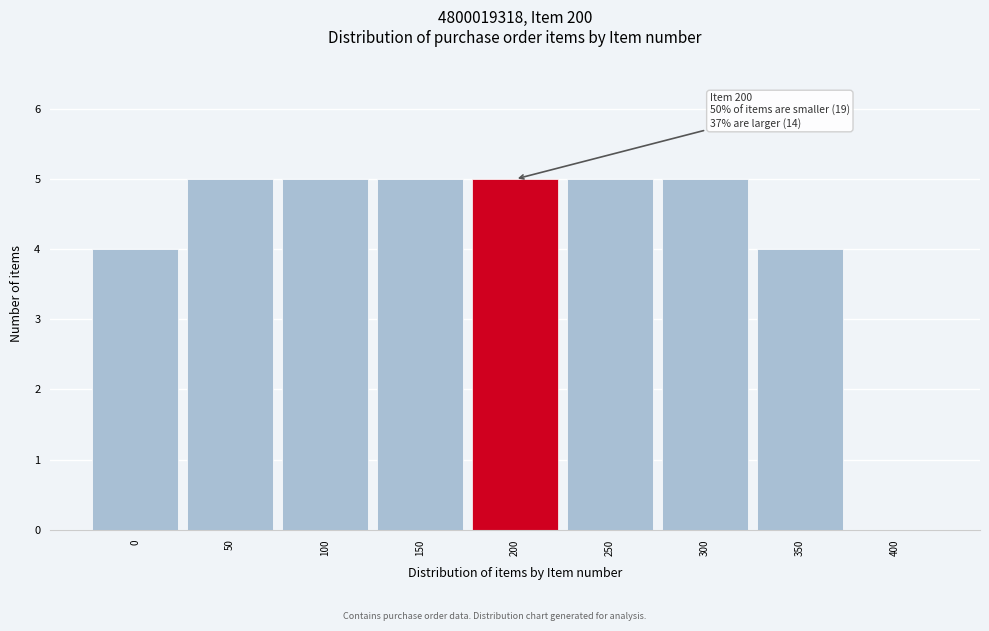

Reading right to left, list all the values displayed in this chart.

400=0	350=4	300=5	250=5	200=5	150=5	100=5	50=5	0=4